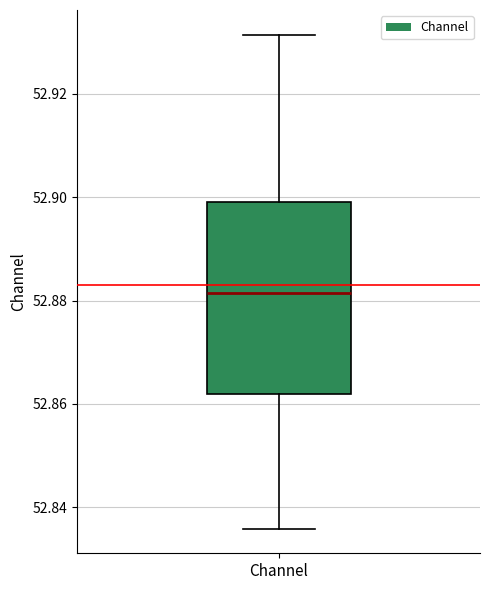

Read this box plot against the y-axis: the position of the median line, the range covered by the box, and the ends of both whiskers. The values are not printed on the chart, so give them approximately, as read against the axis.

median 52.882, box 52.862 to 52.900, whiskers 52.836 to 52.932